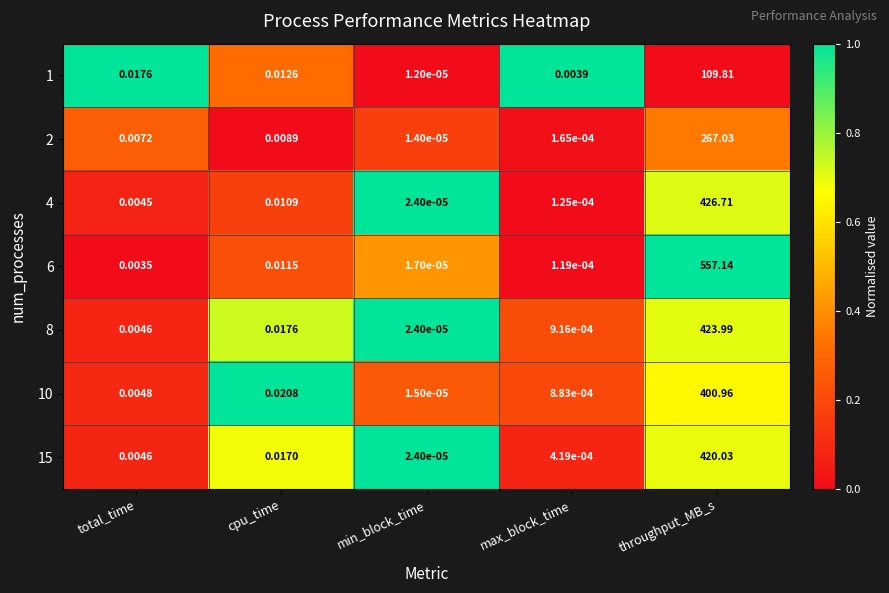

Where is 4 nearest to the value 213?

cpu_time